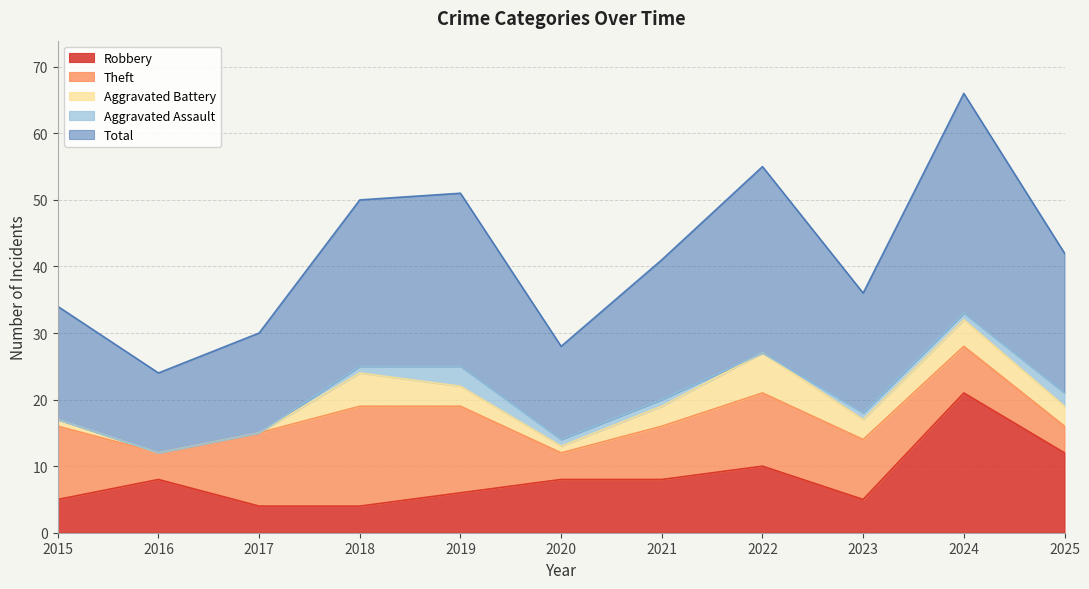

At which category is the sum across all series the highest?

2024